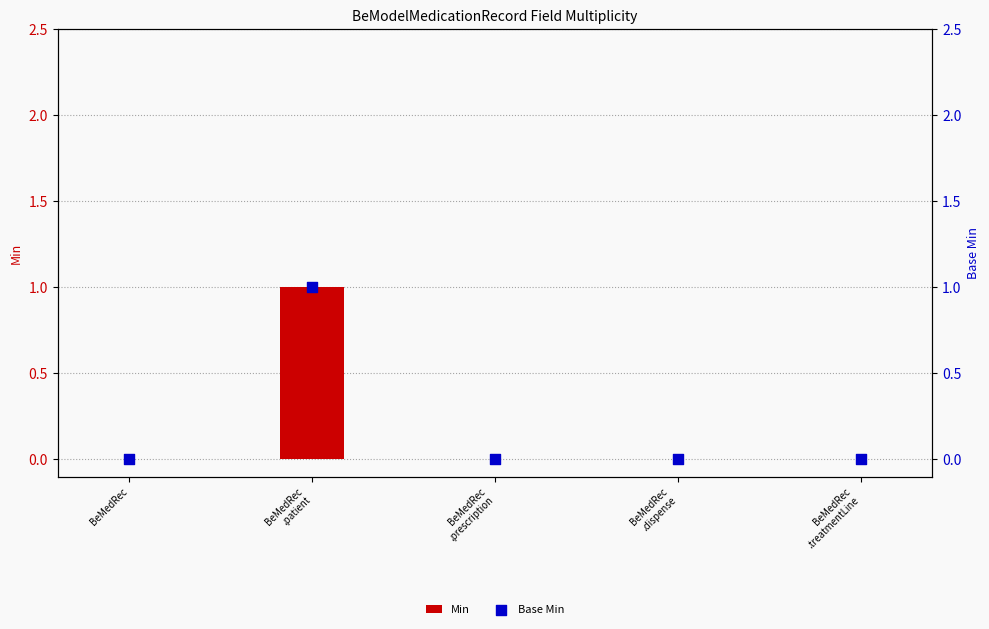

Is the value of Base Min at BeMedRec
.dispense greater than the value of Min at BeMedRec
.prescription?

No